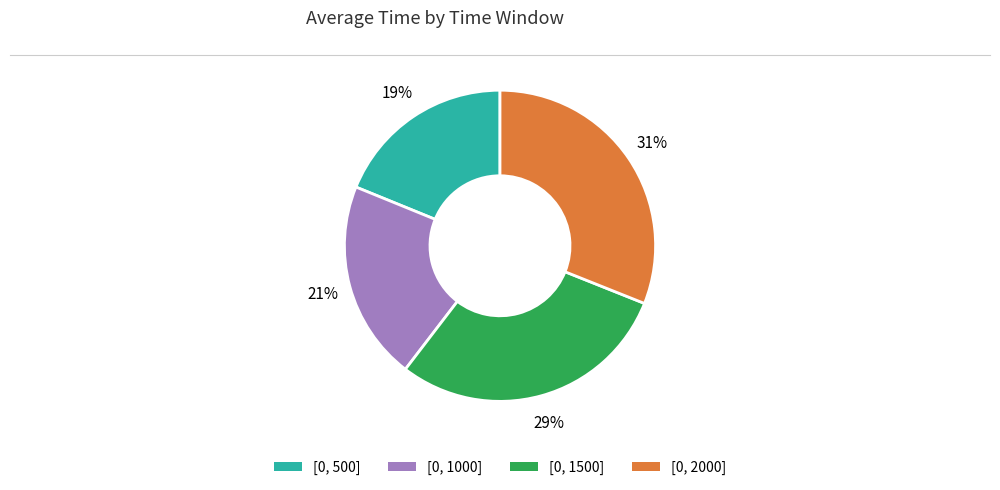

Combined, do [0, 2000] and [0, 1000] account for over 50%?

Yes